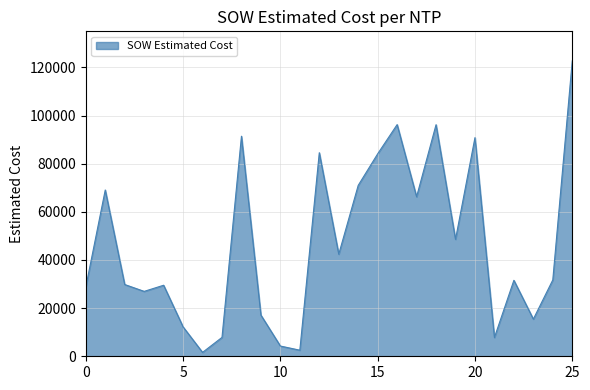

How many categories are shown in the chart?

26